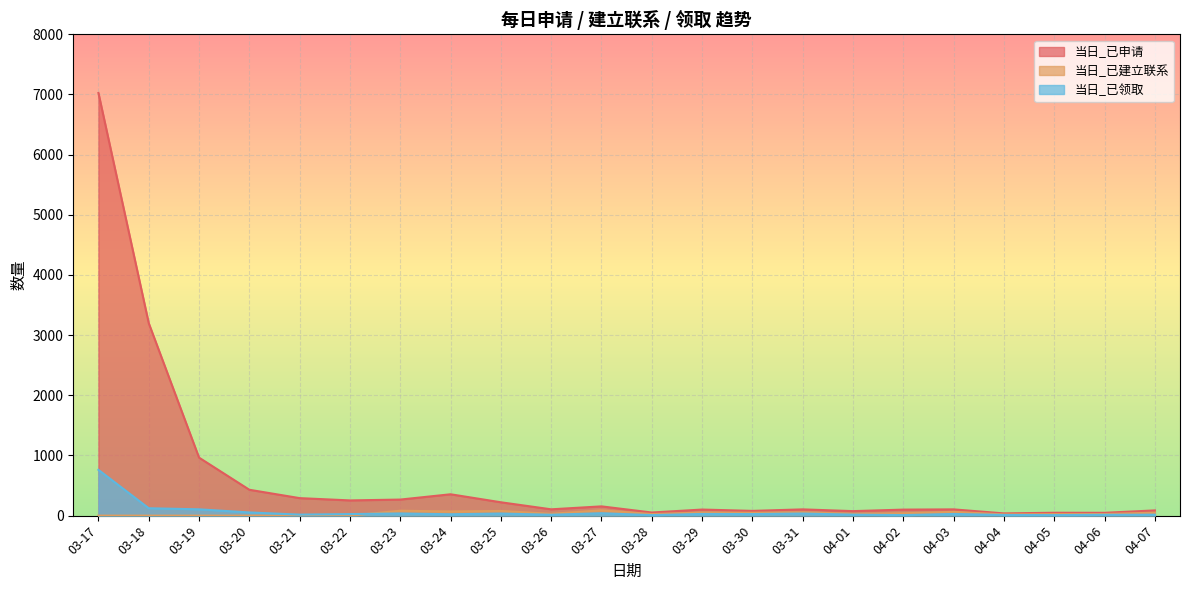

What is the label of the 17th point from the right?

03-22